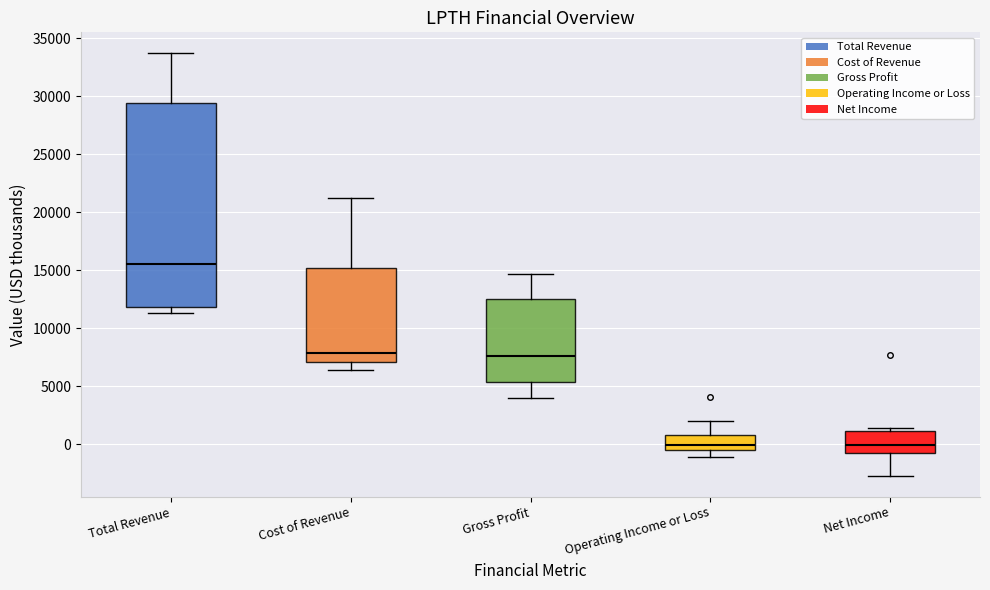

Comparing the boxes themselves (not the whiskers), which one is the tallest?

Total Revenue